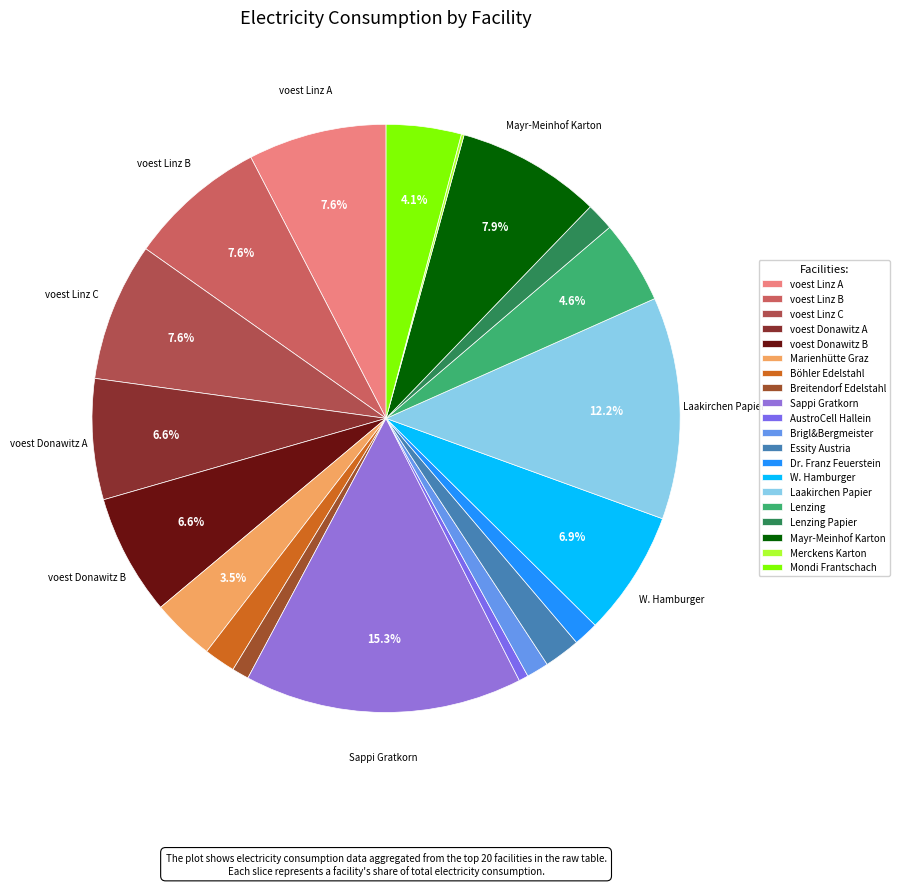

Does Sappi Gratkorn account for over 50% of the chart?

No